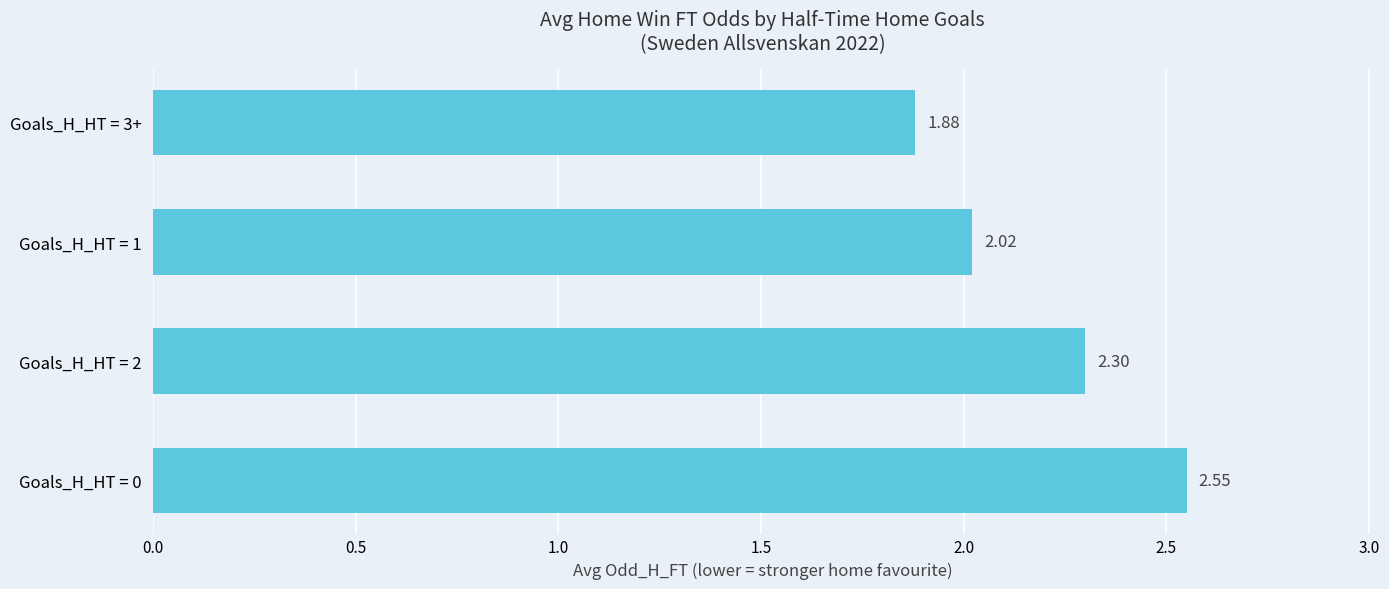

What is the difference between the maximum and minimum values?

0.7